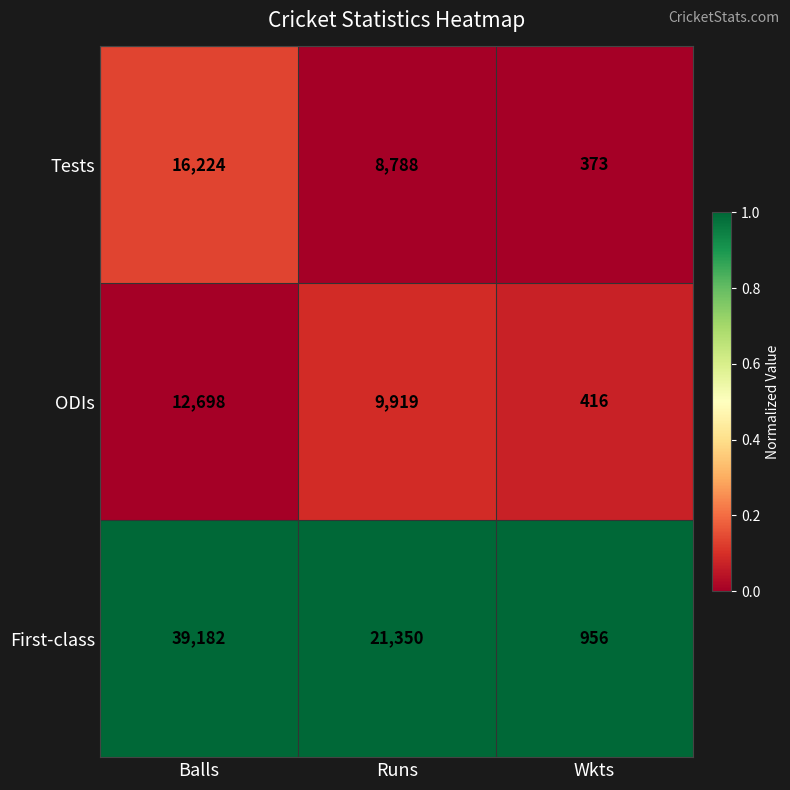

List the series in order of their peak value, lowest first.

ODIs, Tests, First-class